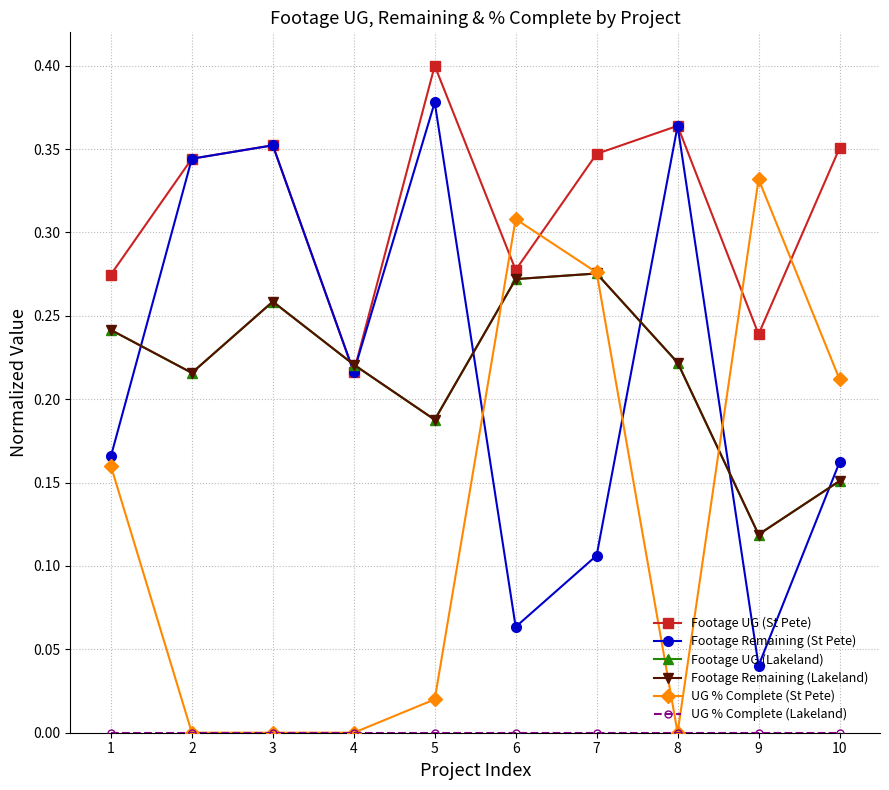

Does the chart have visible grid lines?

Yes